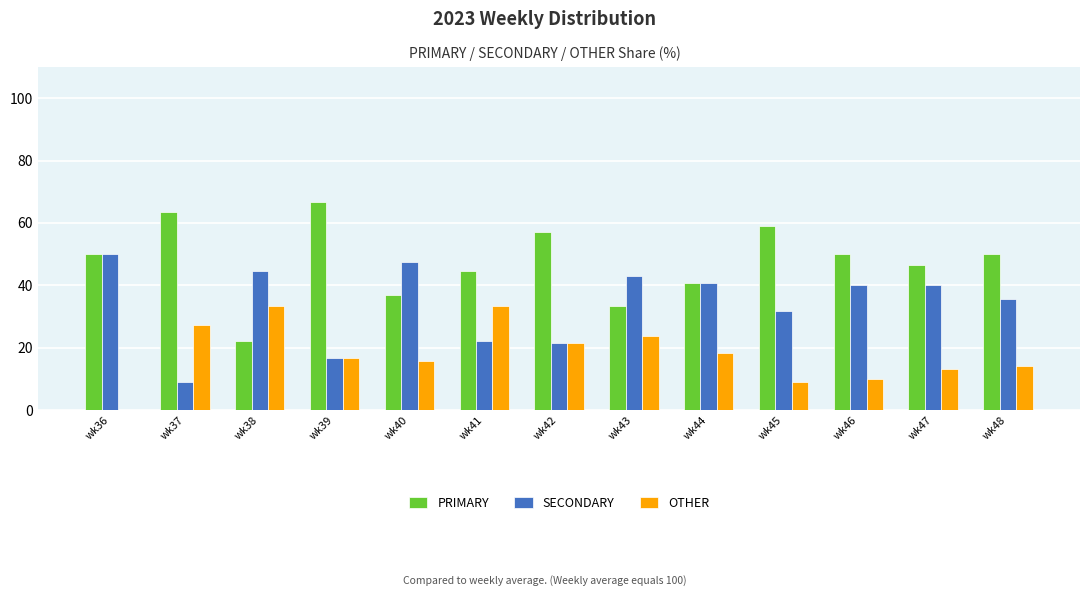

True or false: OTHER has a value of 15.0 at wk37.

False